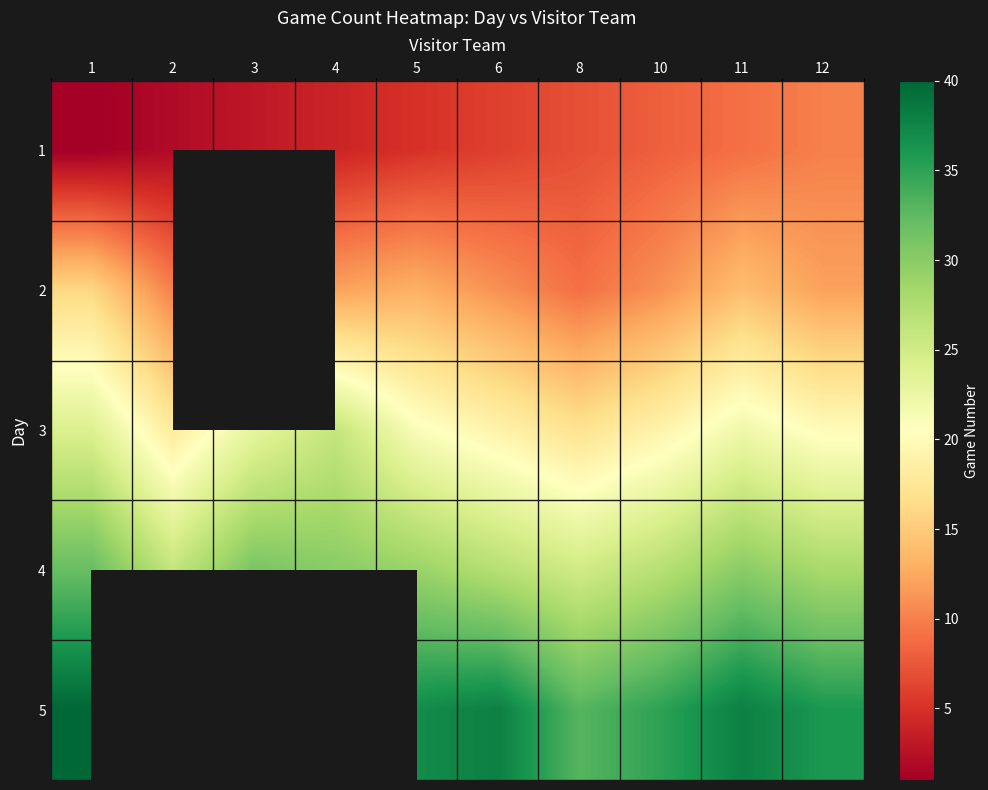

What is the minimum value shown in the chart?

1.0